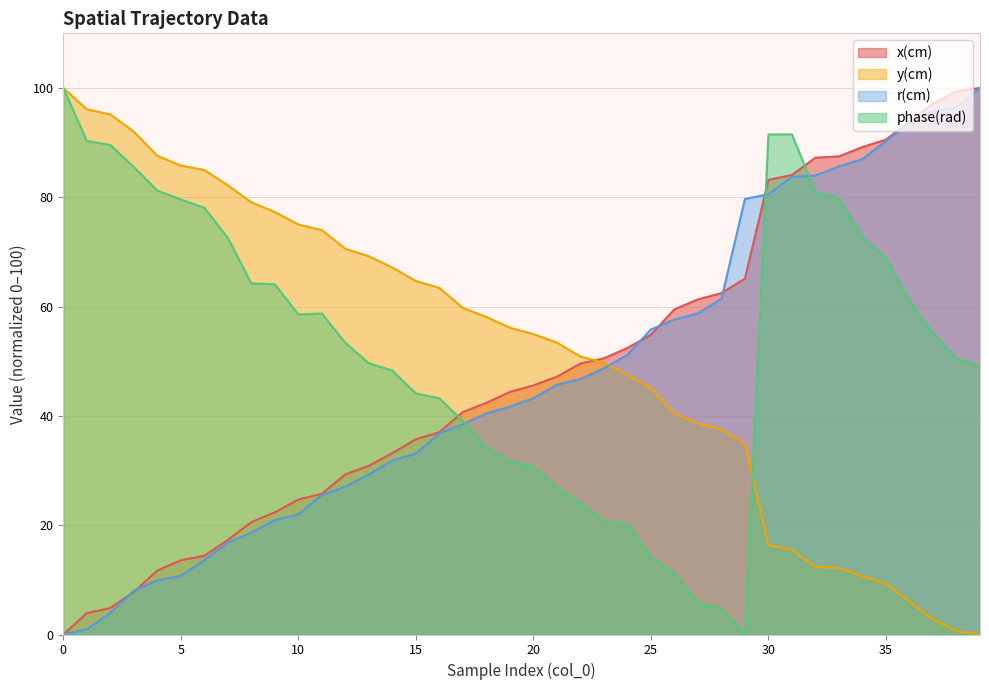

How many positive values does the r(cm) series have?

39